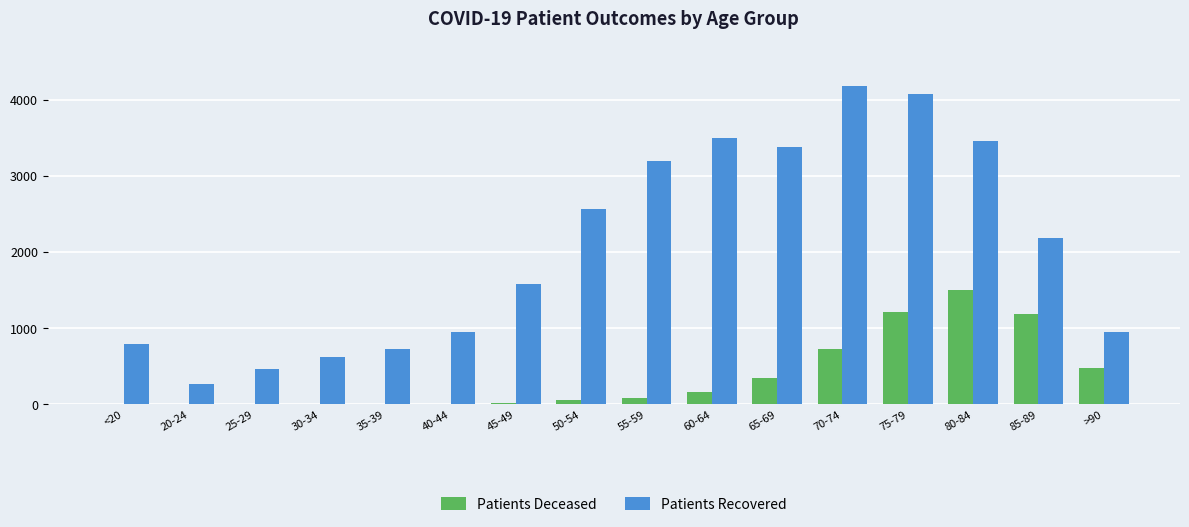

What are all the series names shown in the legend?

Patients Deceased, Patients Recovered